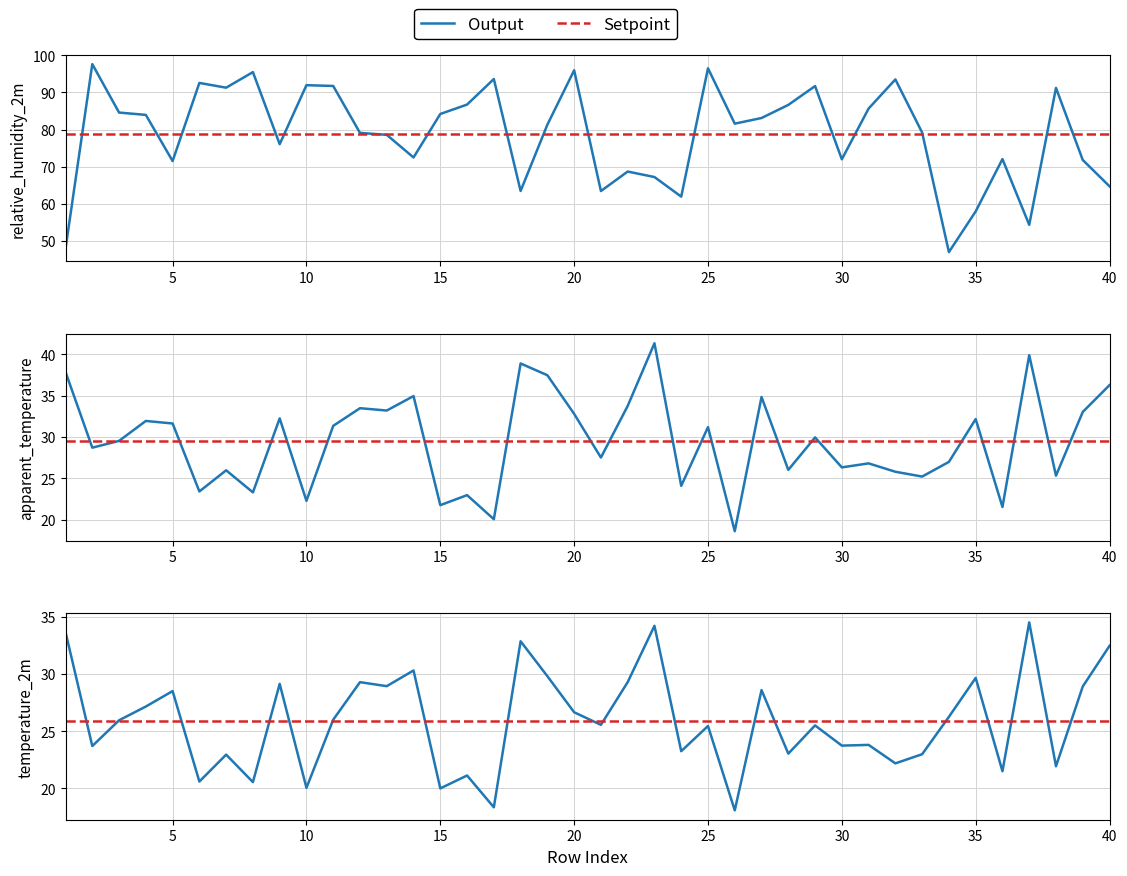

What is the value of the apparent_temperature point at the 33rd from the left?

25.2